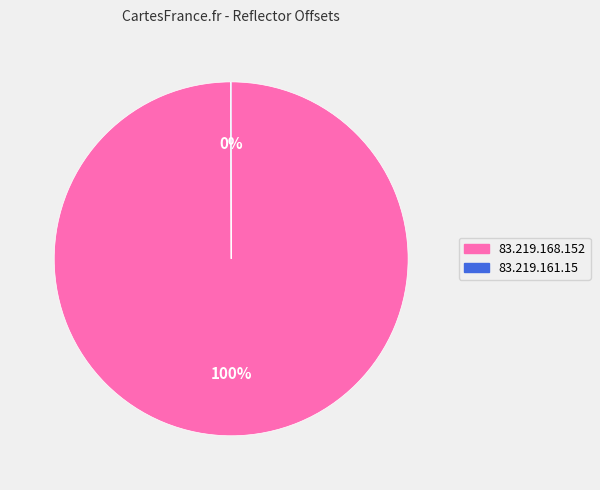

True or false: 83.219.168.152 accounts for 100% of the total.

True